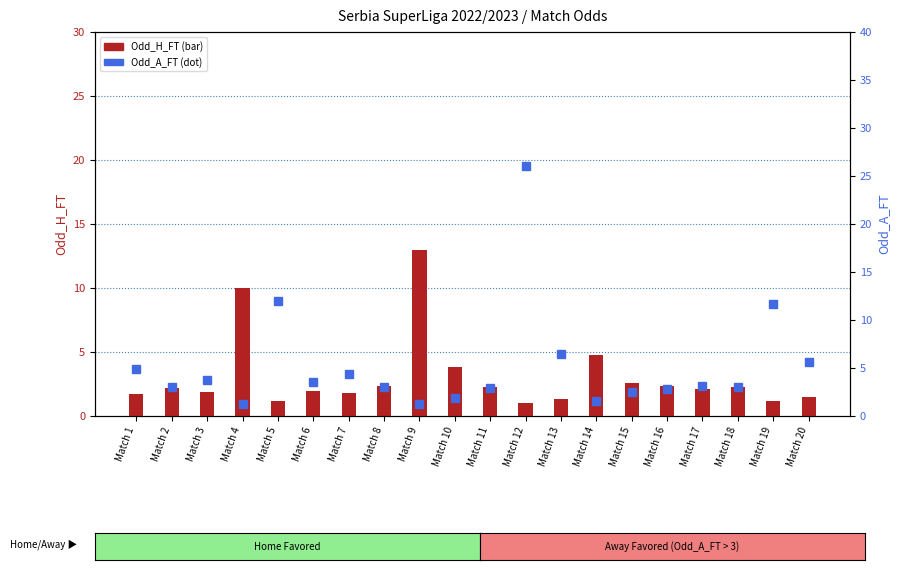

Which label corresponds to the smallest value in the chart?

Match 12